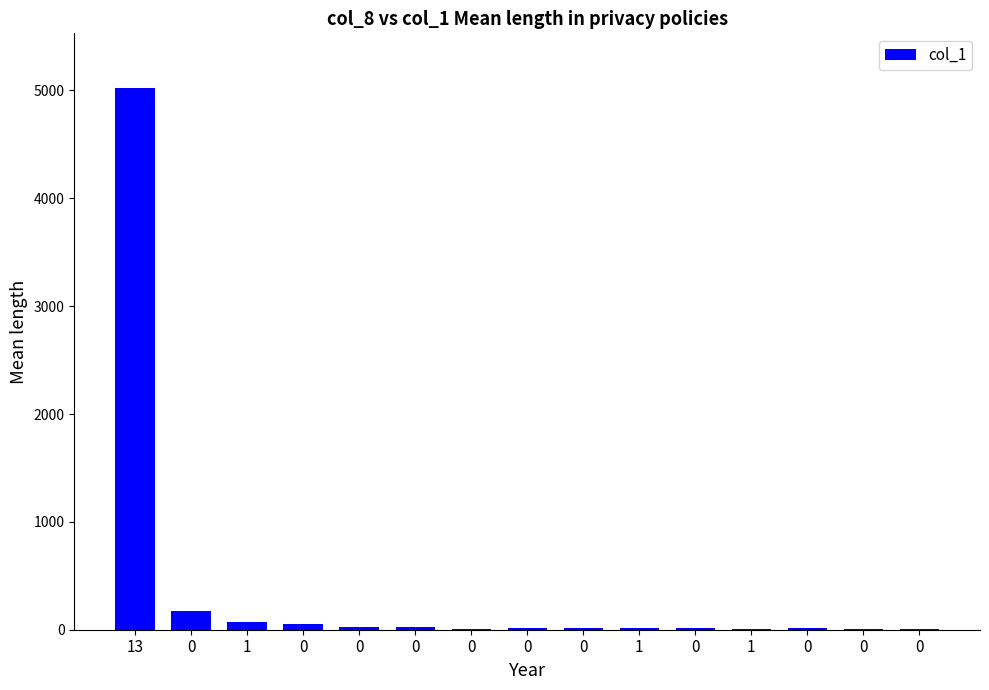

List the labels in order of value, smallest first.

1, 0, 0, 0, 0, 0, 1, 0, 0, 0, 0, 0, 1, 0, 13